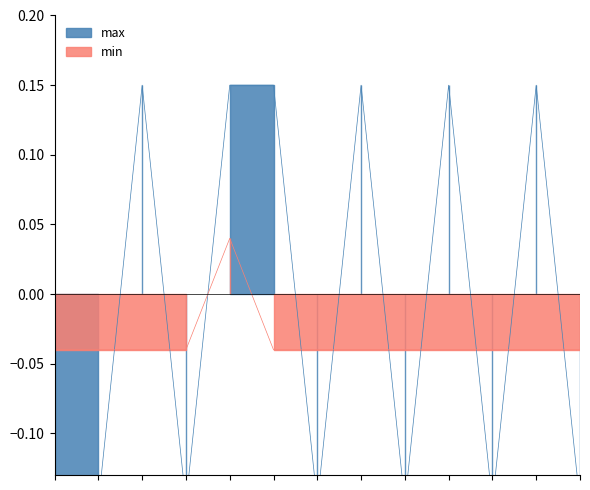

At how many categories does at least one series exceed 0?

6